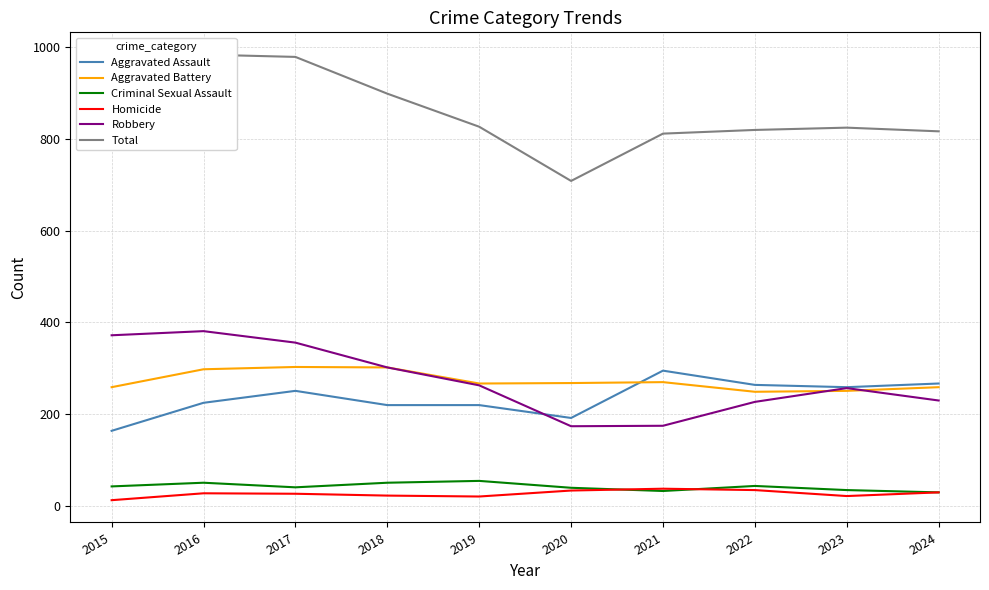

Where is Criminal Sexual Assault nearest to the value 42?

2015